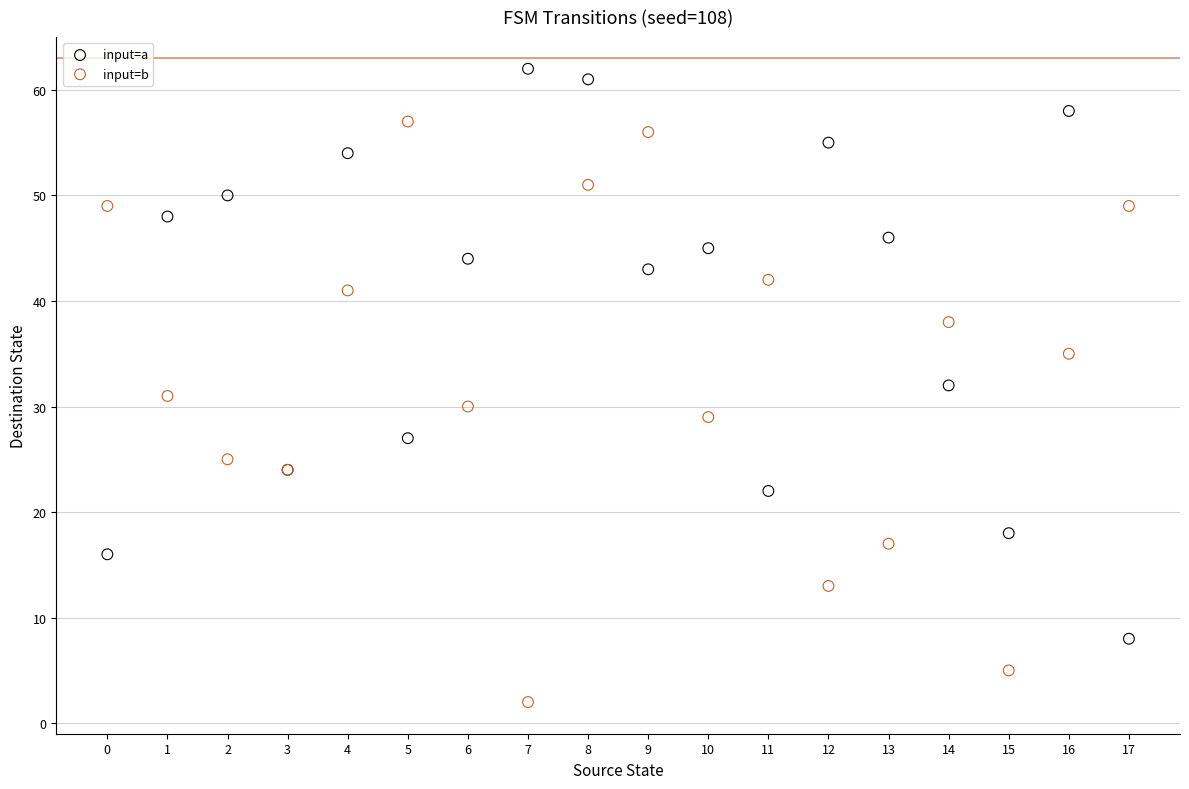

Which series reaches the maximum Y coordinate?

input=a